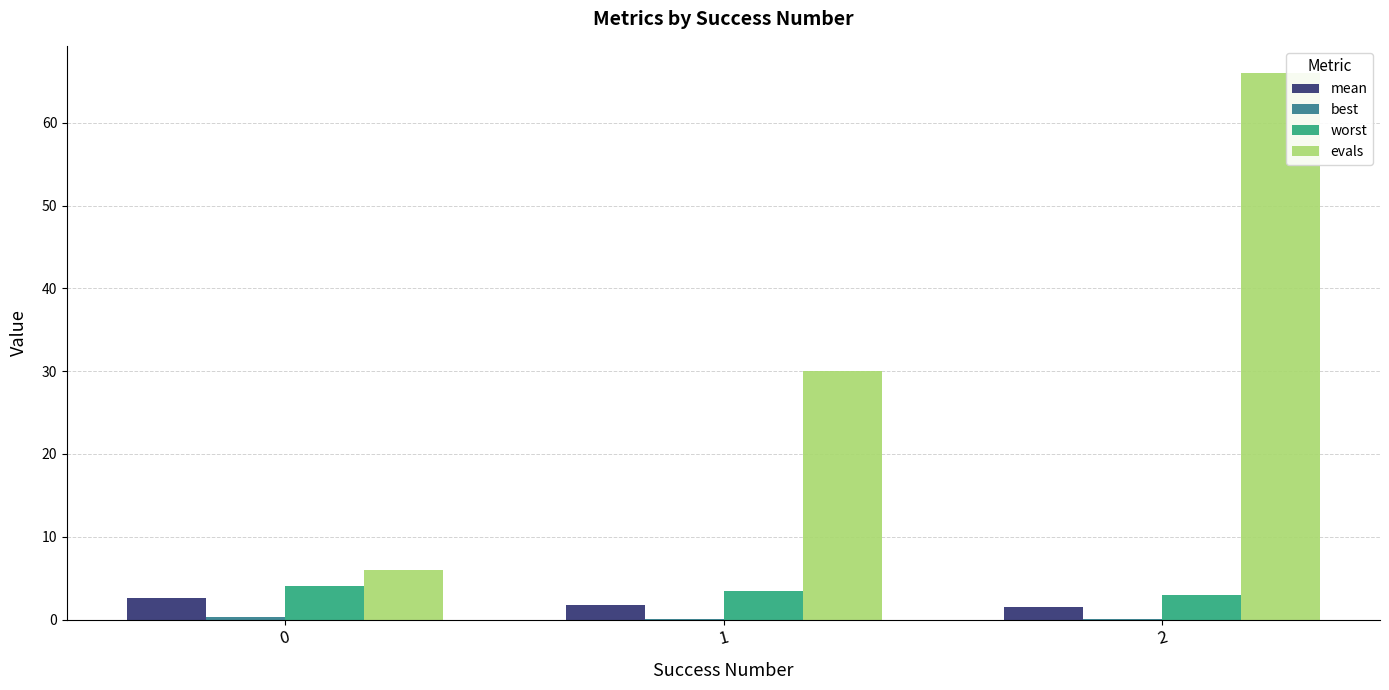

True or false: evals has a value of 25.5 at 2.

False